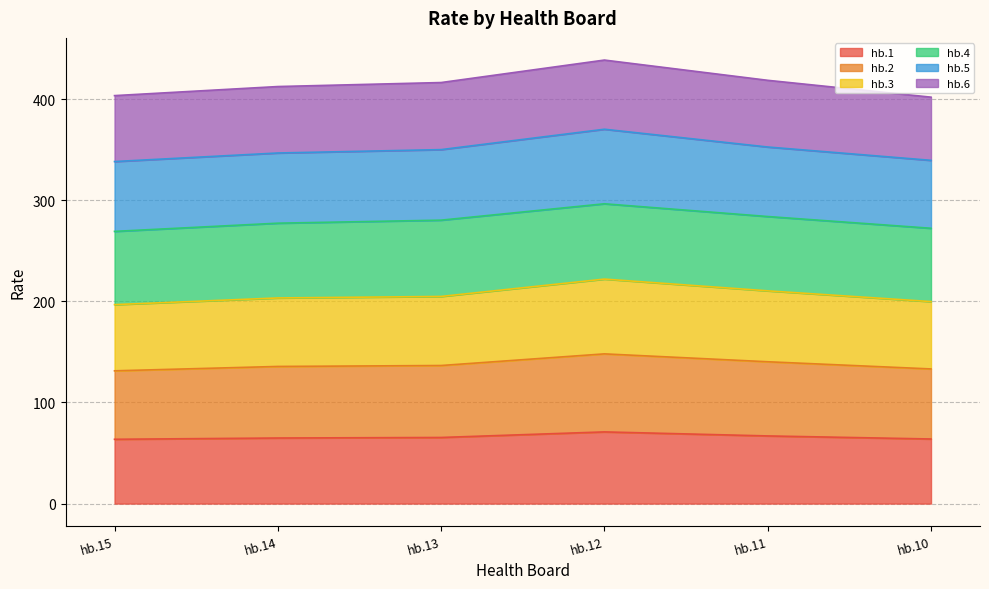

What is the value of the hb.1 point at the 1st from the left?

63.6